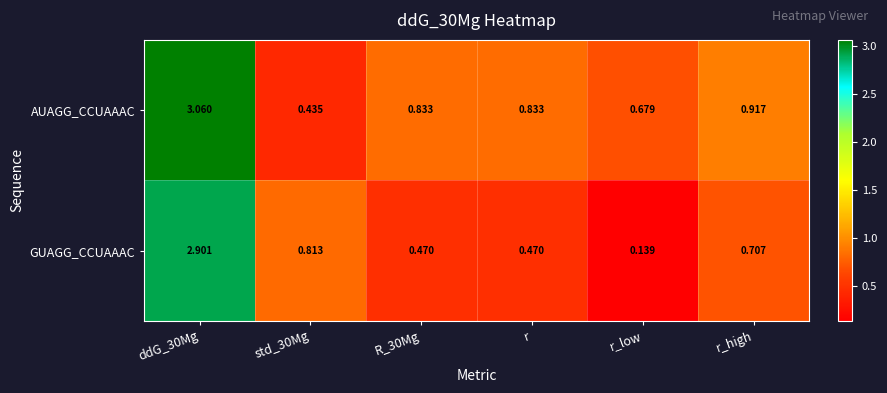

List the series in order of their peak value, lowest first.

GUAGG_CCUAAAC, AUAGG_CCUAAAC